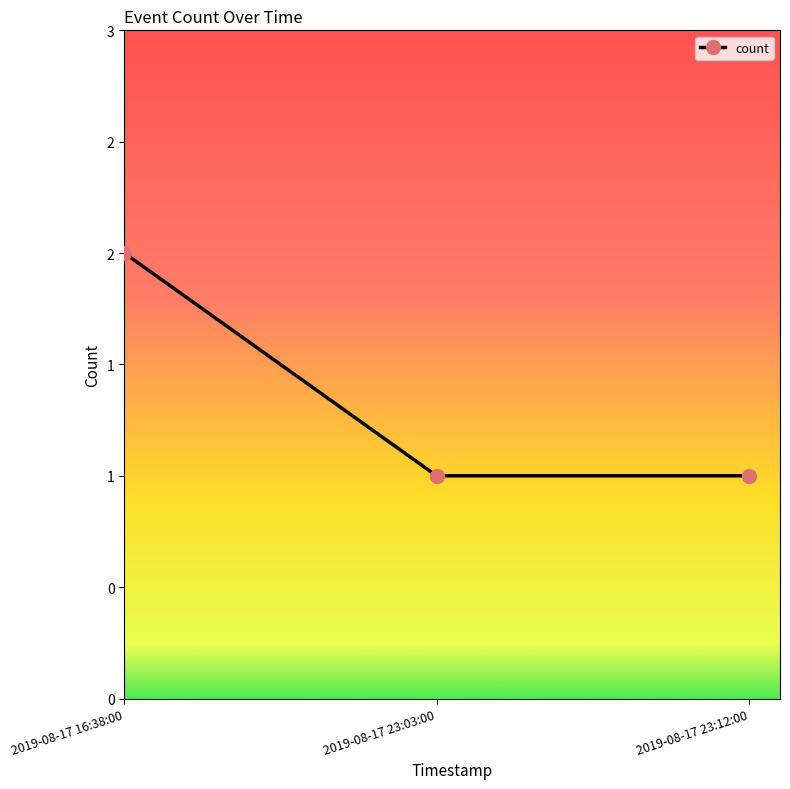

Is this an area chart (filled region under the line)?

No